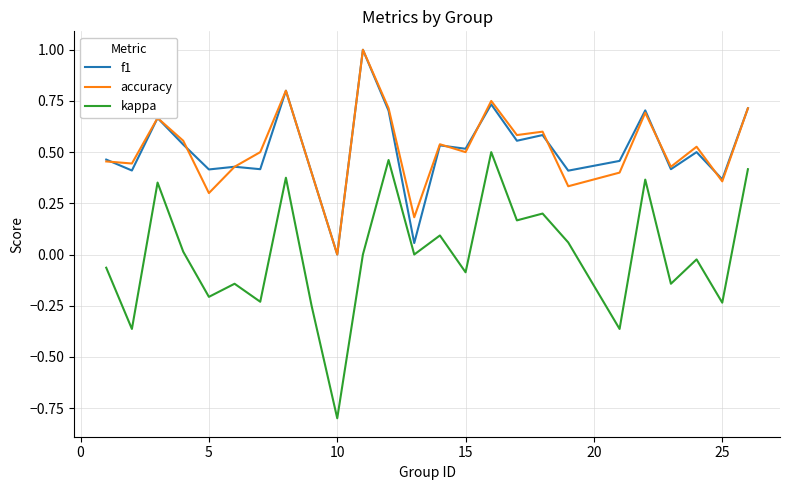

What is the smallest value displayed?

-0.8